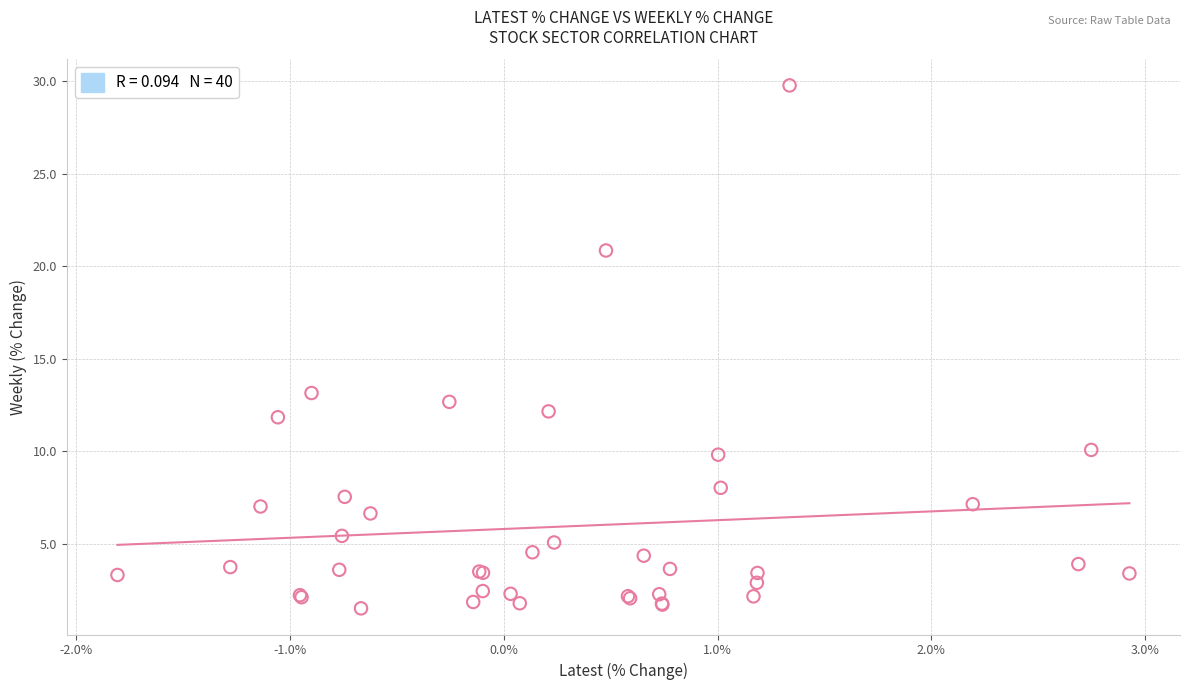

What Y value in the scatter plot is closest to 15?

13.2